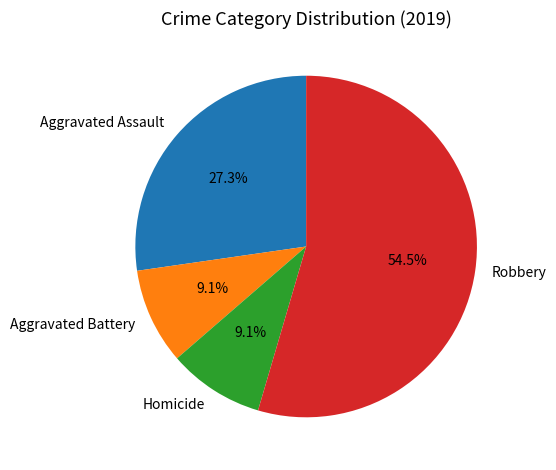

Which category accounts for the majority?

Robbery